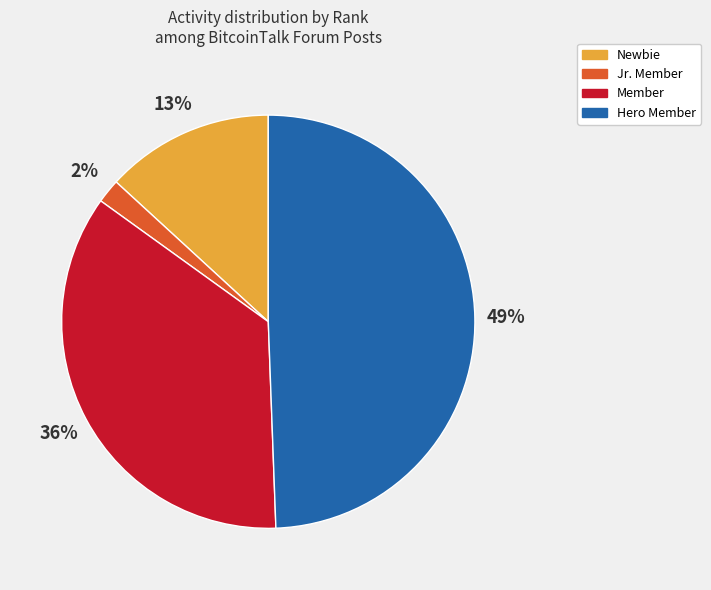

To the nearest percent, what is the average slice percentage?

25%